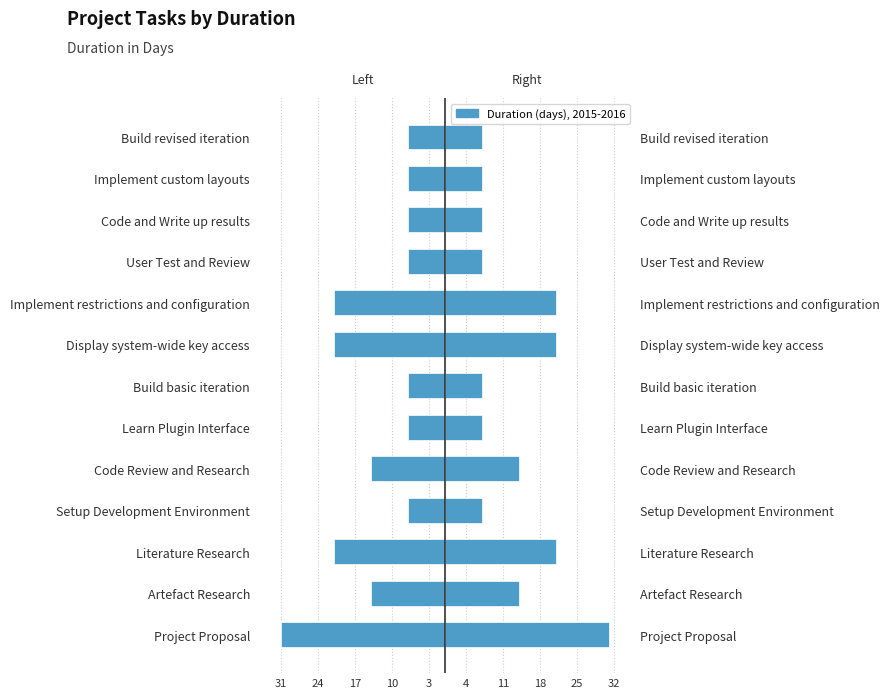

How many groups of bars are there?

13